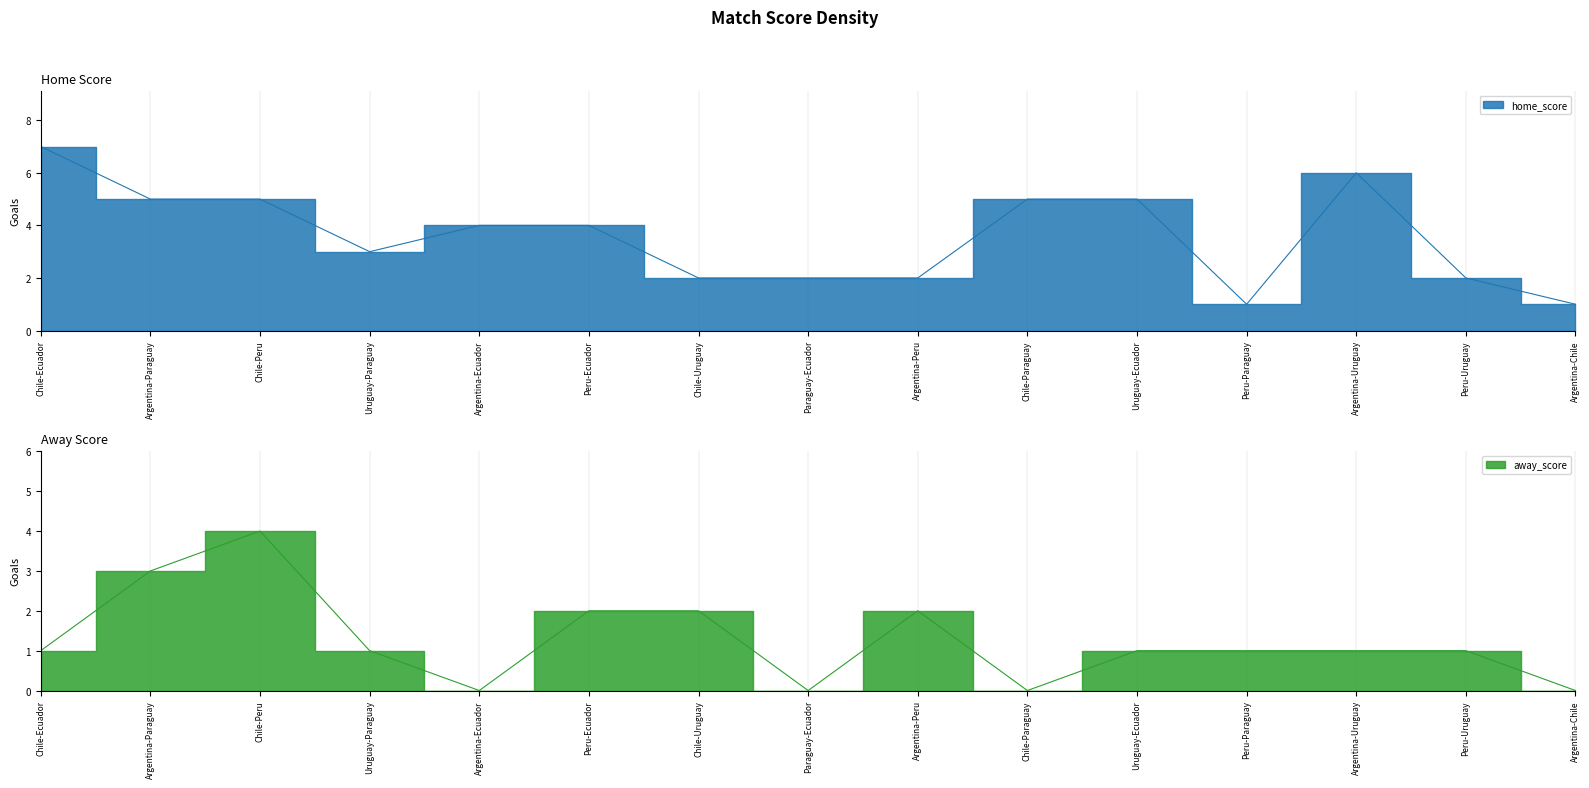

Reading right to left, list all the values displayed in this chart.

home_score: Argentina-Chile=1	Peru-Uruguay=2	Argentina-Uruguay=6	Peru-Paraguay=1	Uruguay-Ecuador=5	Chile-Paraguay=5	Argentina-Peru=2	Paraguay-Ecuador=2	Chile-Uruguay=2	Peru-Ecuador=4	Argentina-Ecuador=4	Uruguay-Paraguay=3	Chile-Peru=5	Argentina-Paraguay=5	Chile-Ecuador=7
away_score: Argentina-Chile=0	Peru-Uruguay=1	Argentina-Uruguay=1	Peru-Paraguay=1	Uruguay-Ecuador=1	Chile-Paraguay=0	Argentina-Peru=2	Paraguay-Ecuador=0	Chile-Uruguay=2	Peru-Ecuador=2	Argentina-Ecuador=0	Uruguay-Paraguay=1	Chile-Peru=4	Argentina-Paraguay=3	Chile-Ecuador=1